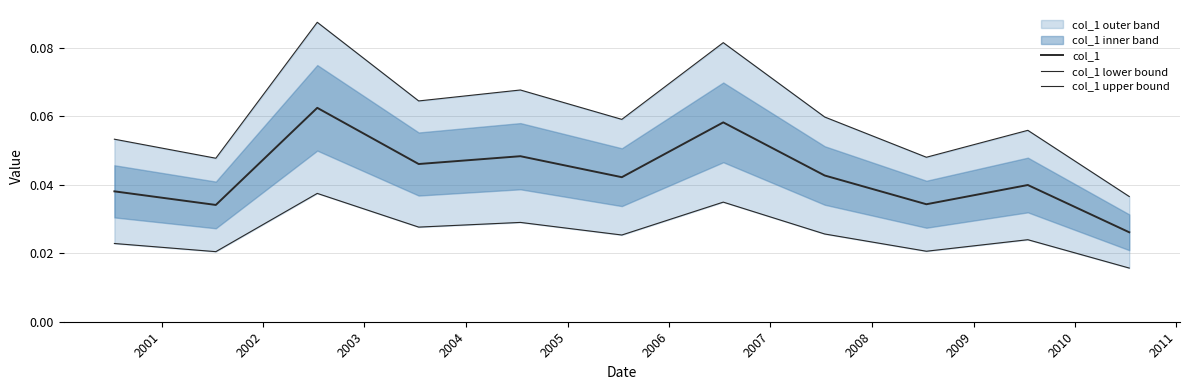

How many lines are shown in the chart?

3